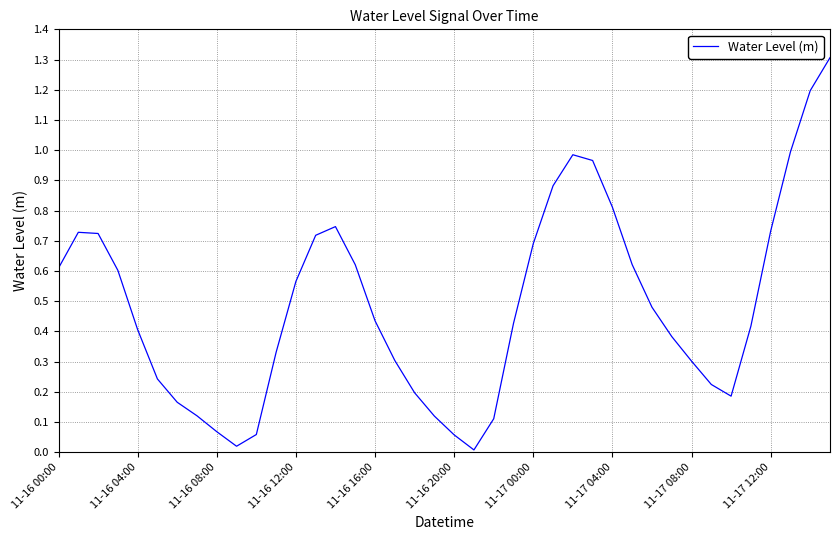

What is the difference between the maximum and minimum values?

1.3